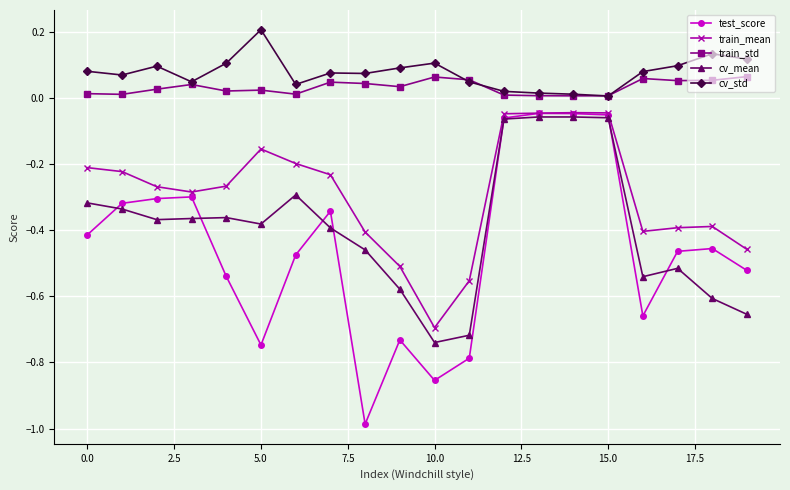

Which series has the widest spread of values?

test_score